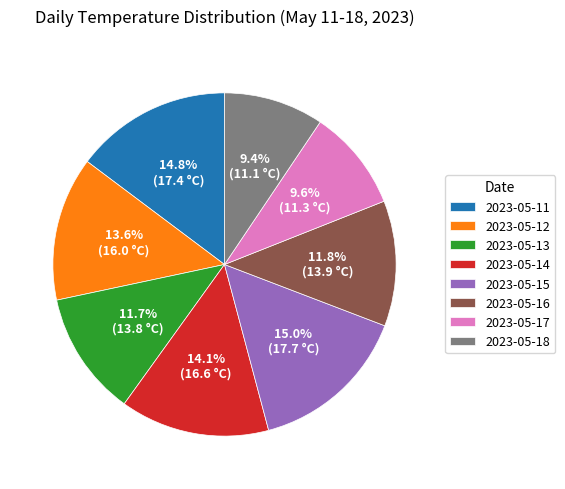

What percentage is the 2023-05-18 slice, to the nearest percent?

9%